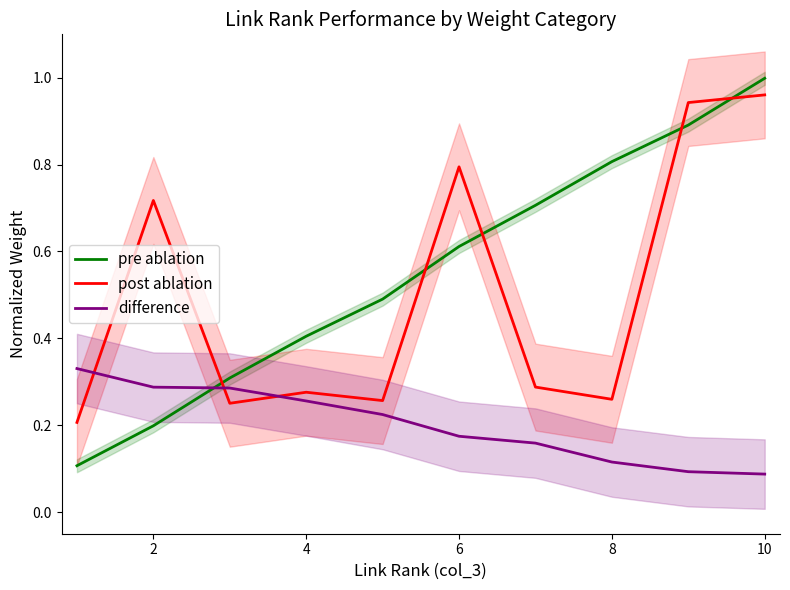

True or false: difference and post ablation cross at least once.

True